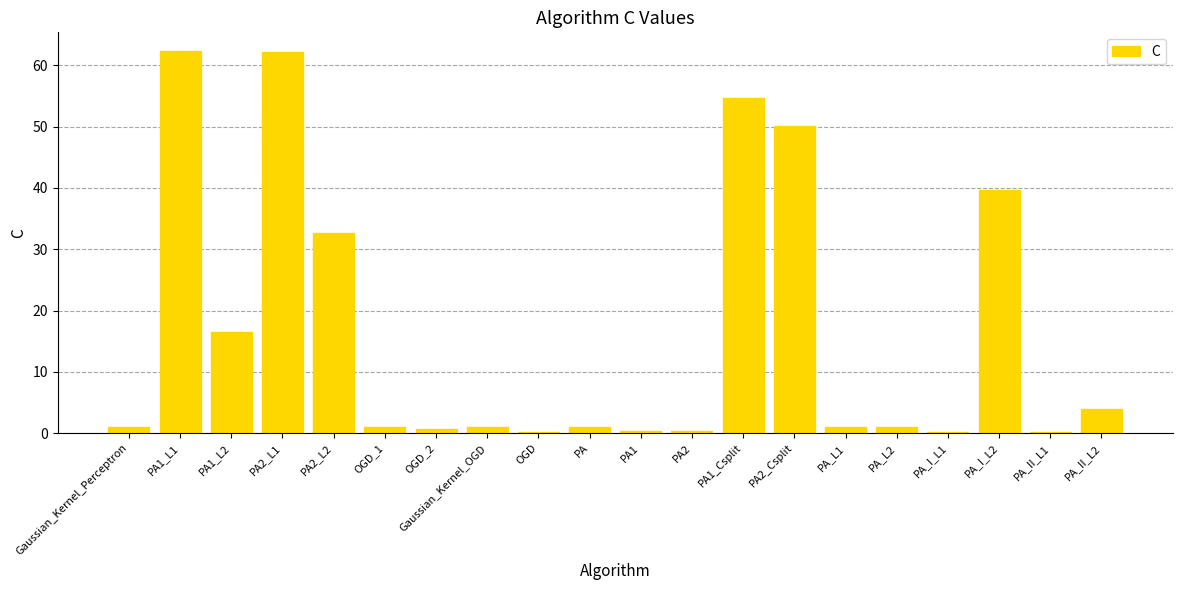

At which label is the value closest to 31?

PA2_L2